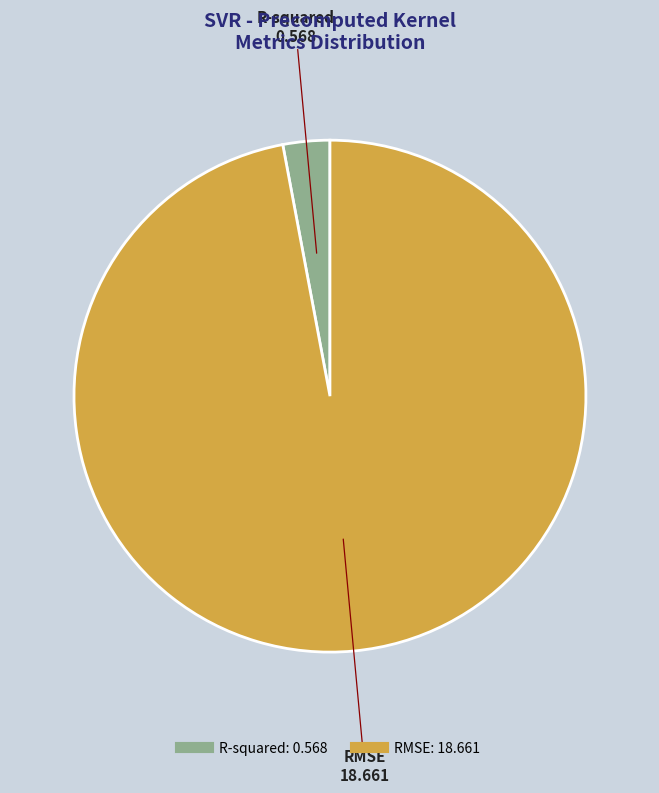

Which category has the biggest portion of the pie?

RMSE